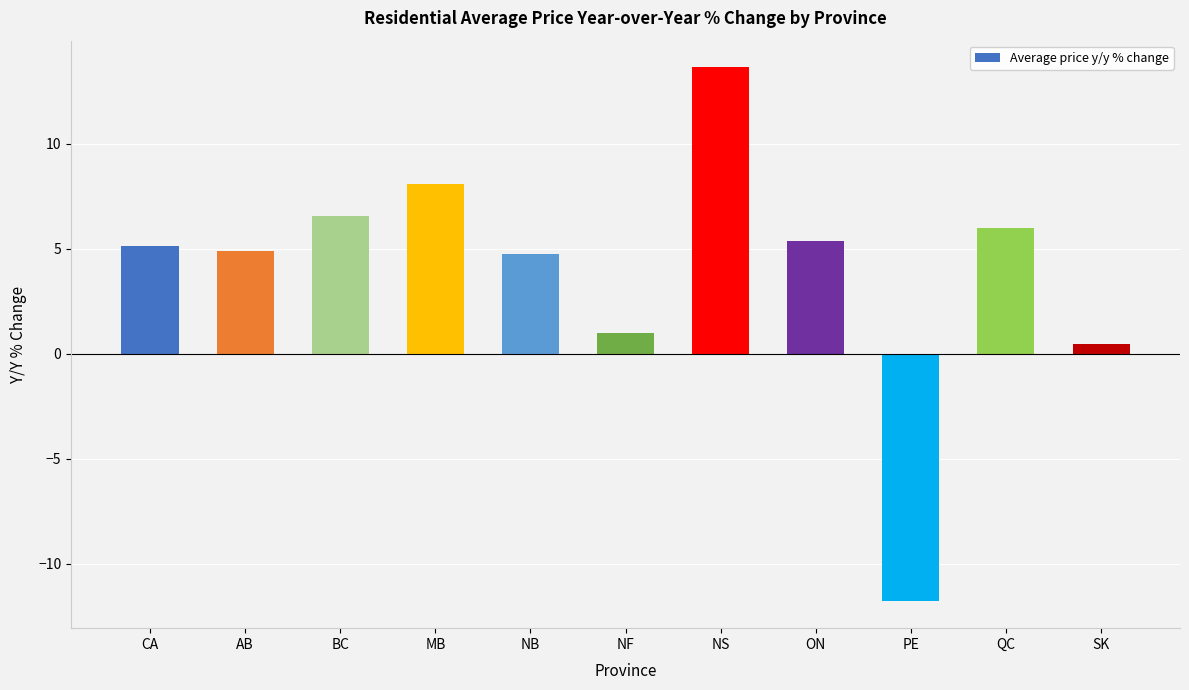

Is it true that the value at QC is 6.0?

True